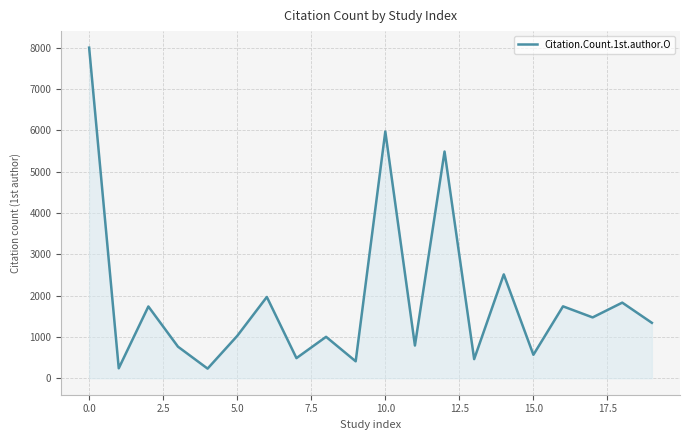

What is the difference between the maximum and minimum values?

7773